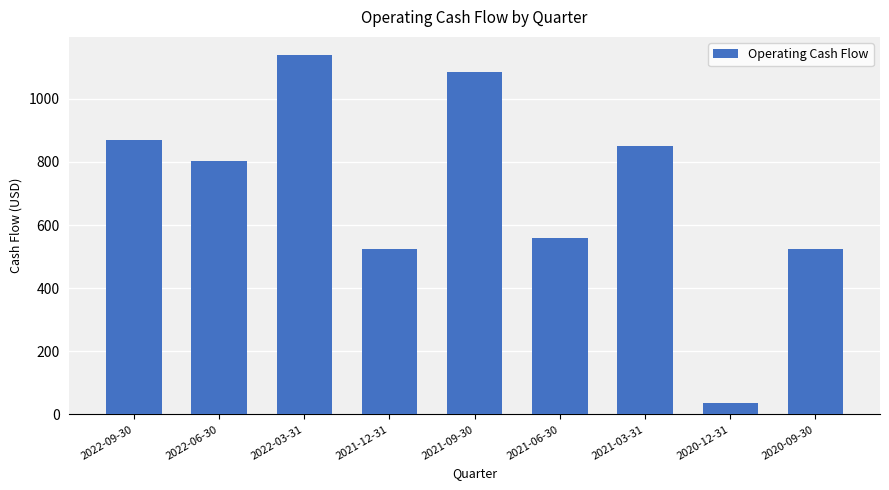

How many data points are less than 803?

4